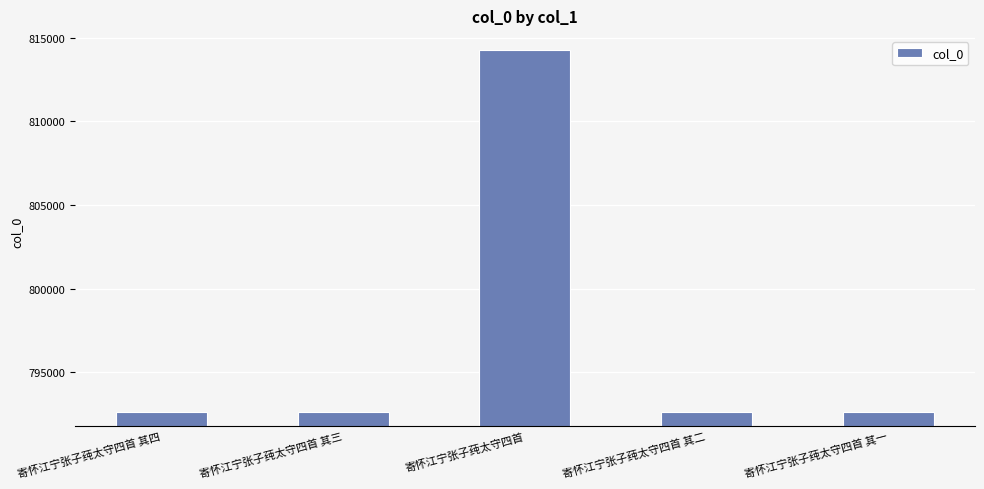

What is the change in value from 寄怀江宁张子莼太守四首 其三 to 寄怀江宁张子莼太守四首 其一?

-2